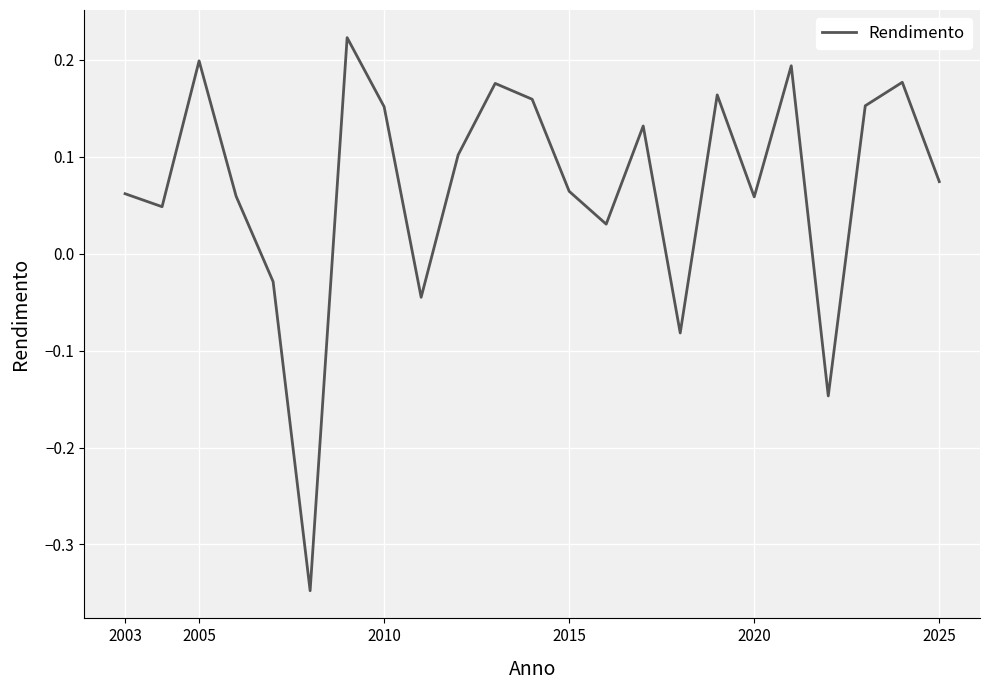

How many values are above zero?

18